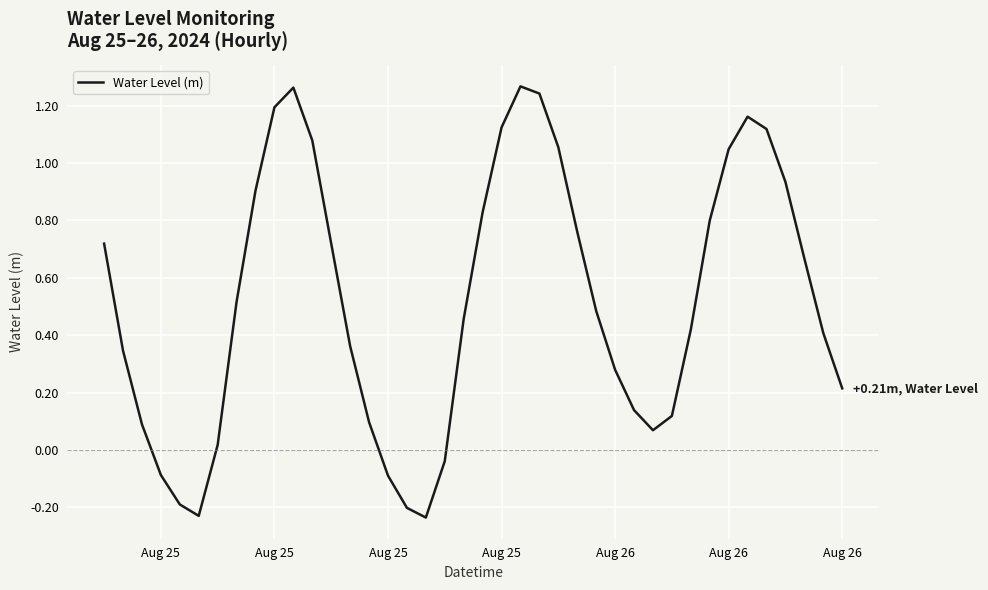

How many interior local valleys (lower than both neighbors) does the data have?

3